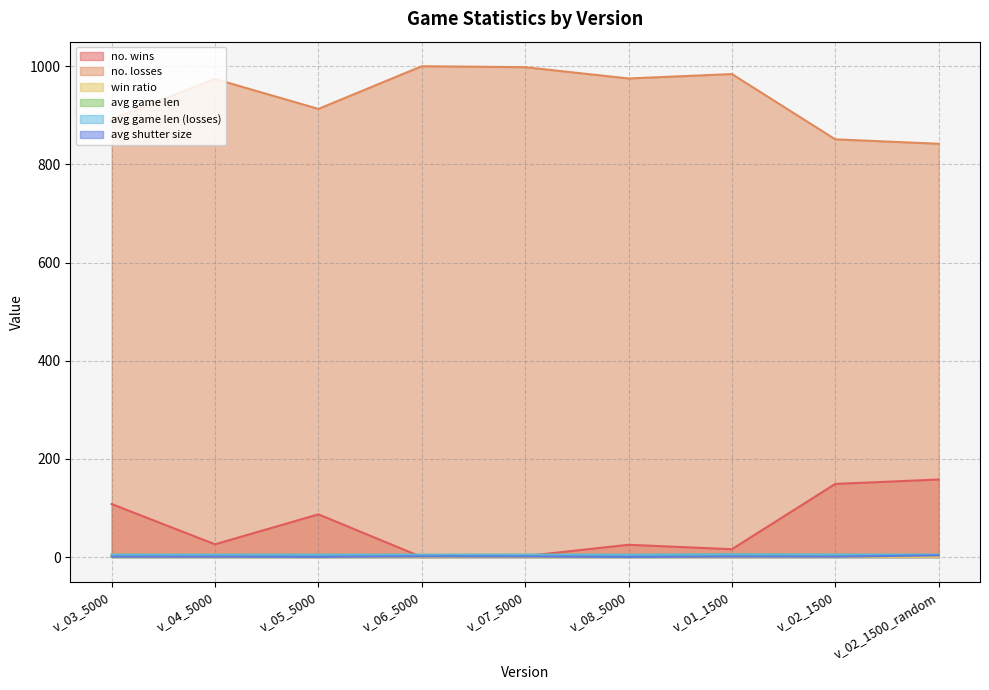

What is the lowest value of the avg game len (losses) series?

4.6